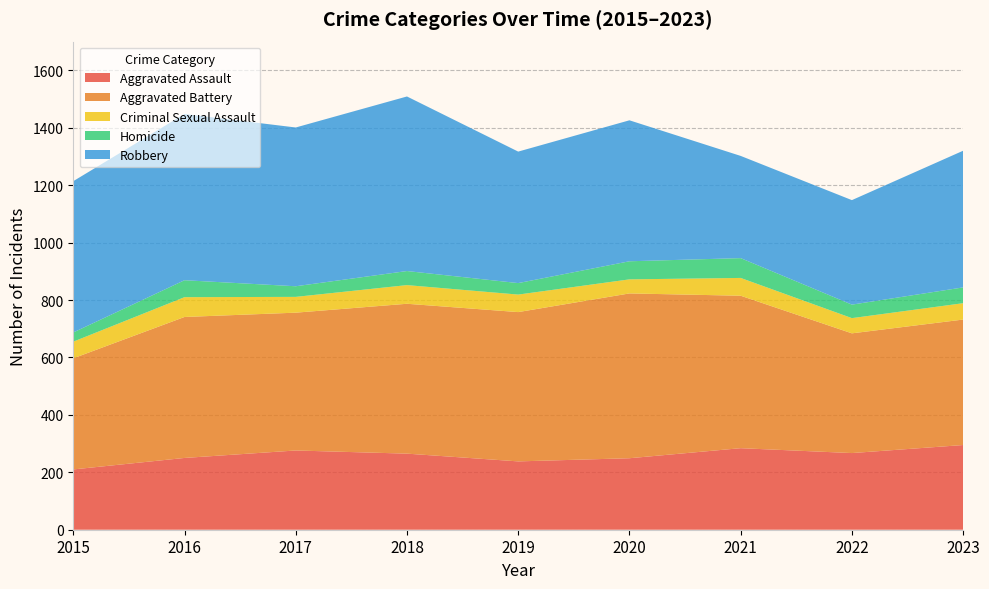

Reading right to left, extract all data points from this chart.

Aggravated Assault: 2023=295	2022=267	2021=284	2020=249	2019=238	2018=265	2017=276	2016=250	2015=210
Aggravated Battery: 2023=437	2022=417	2021=531	2020=574	2019=520	2018=522	2017=480	2016=491	2015=387
Criminal Sexual Assault: 2023=57	2022=53	2021=62	2020=49	2019=61	2018=65	2017=55	2016=69	2015=58
Homicide: 2023=55	2022=47	2021=69	2020=63	2019=40	2018=49	2017=37	2016=59	2015=32
Robbery: 2023=476	2022=364	2021=356	2020=491	2019=458	2018=608	2017=553	2016=579	2015=527